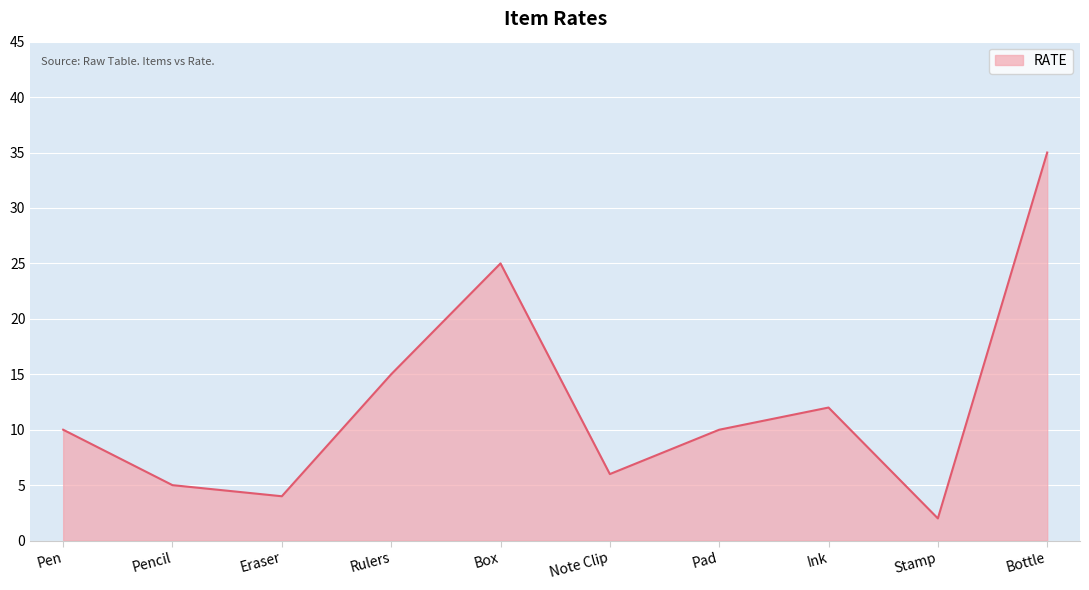

Read the value at Bottle.

35